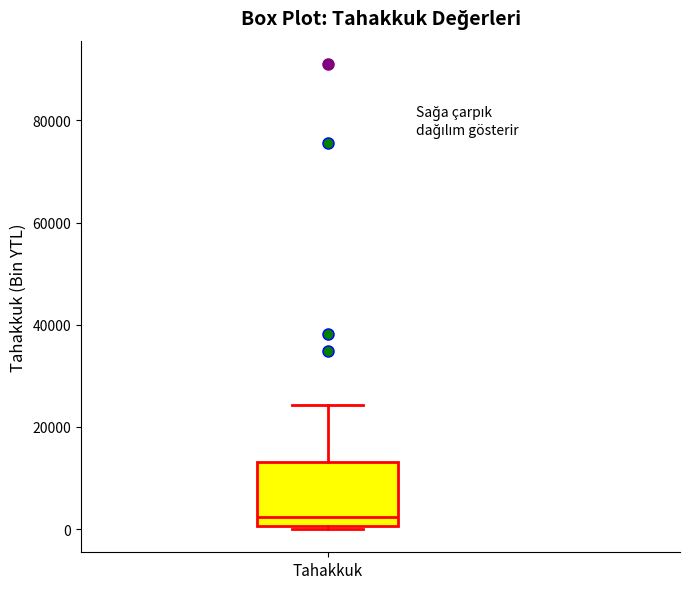

Read this box plot against the y-axis: the position of the median line, the range covered by the box, and the ends of both whiskers. The values are not printed on the chart, so give them approximately, as read against the axis.

median 2000, box 0 to 14000, whiskers 0 to 24000